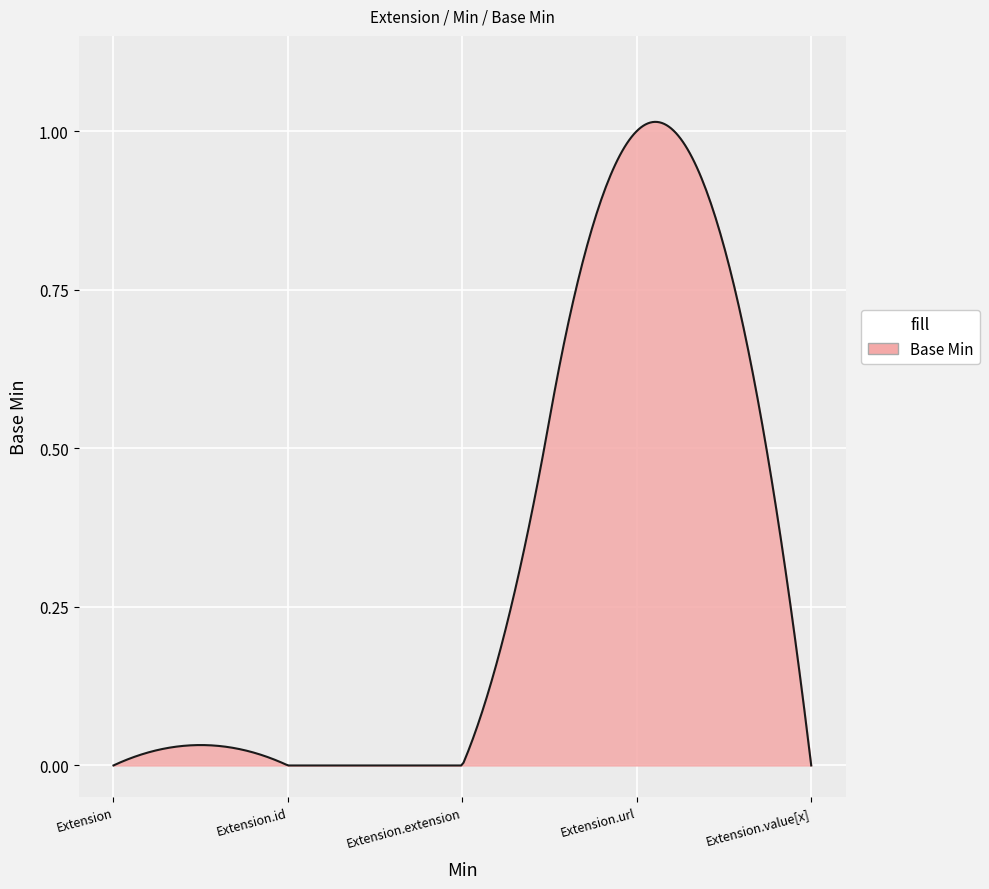

At which label is the value closest to 0?

Extension